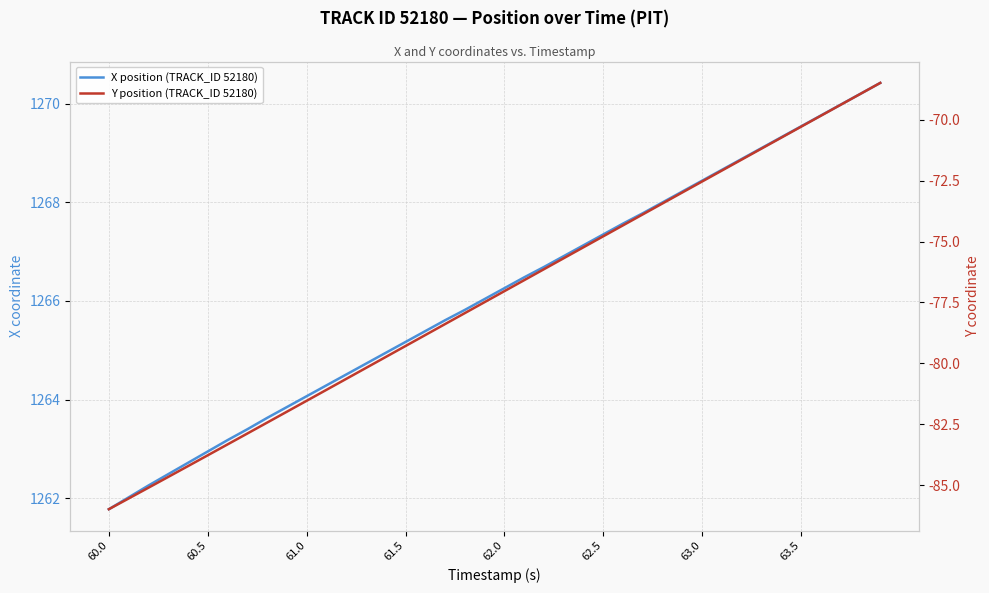

What are all the series names shown in the legend?

X position (TRACK_ID 52180), Y position (TRACK_ID 52180)